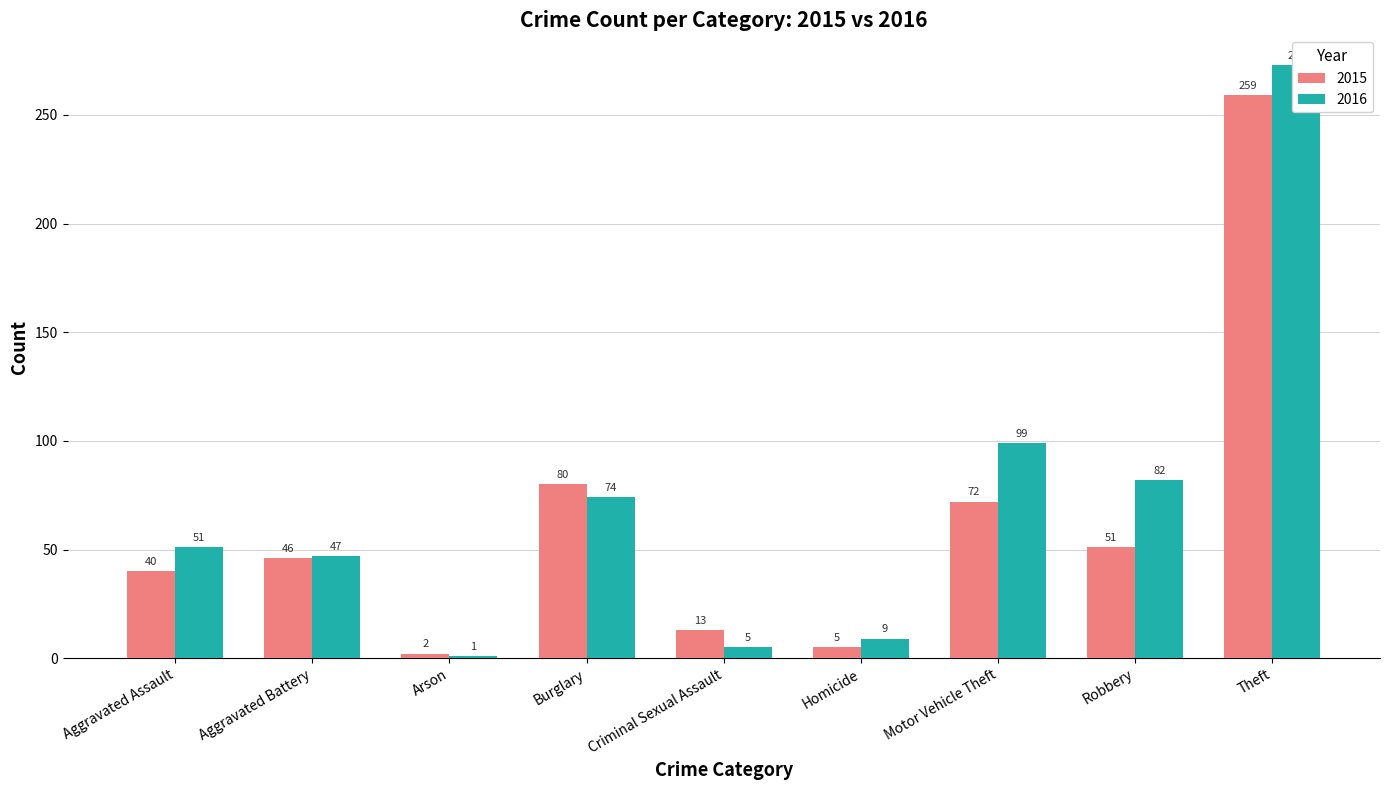

Which category has the highest value across all series?

Theft